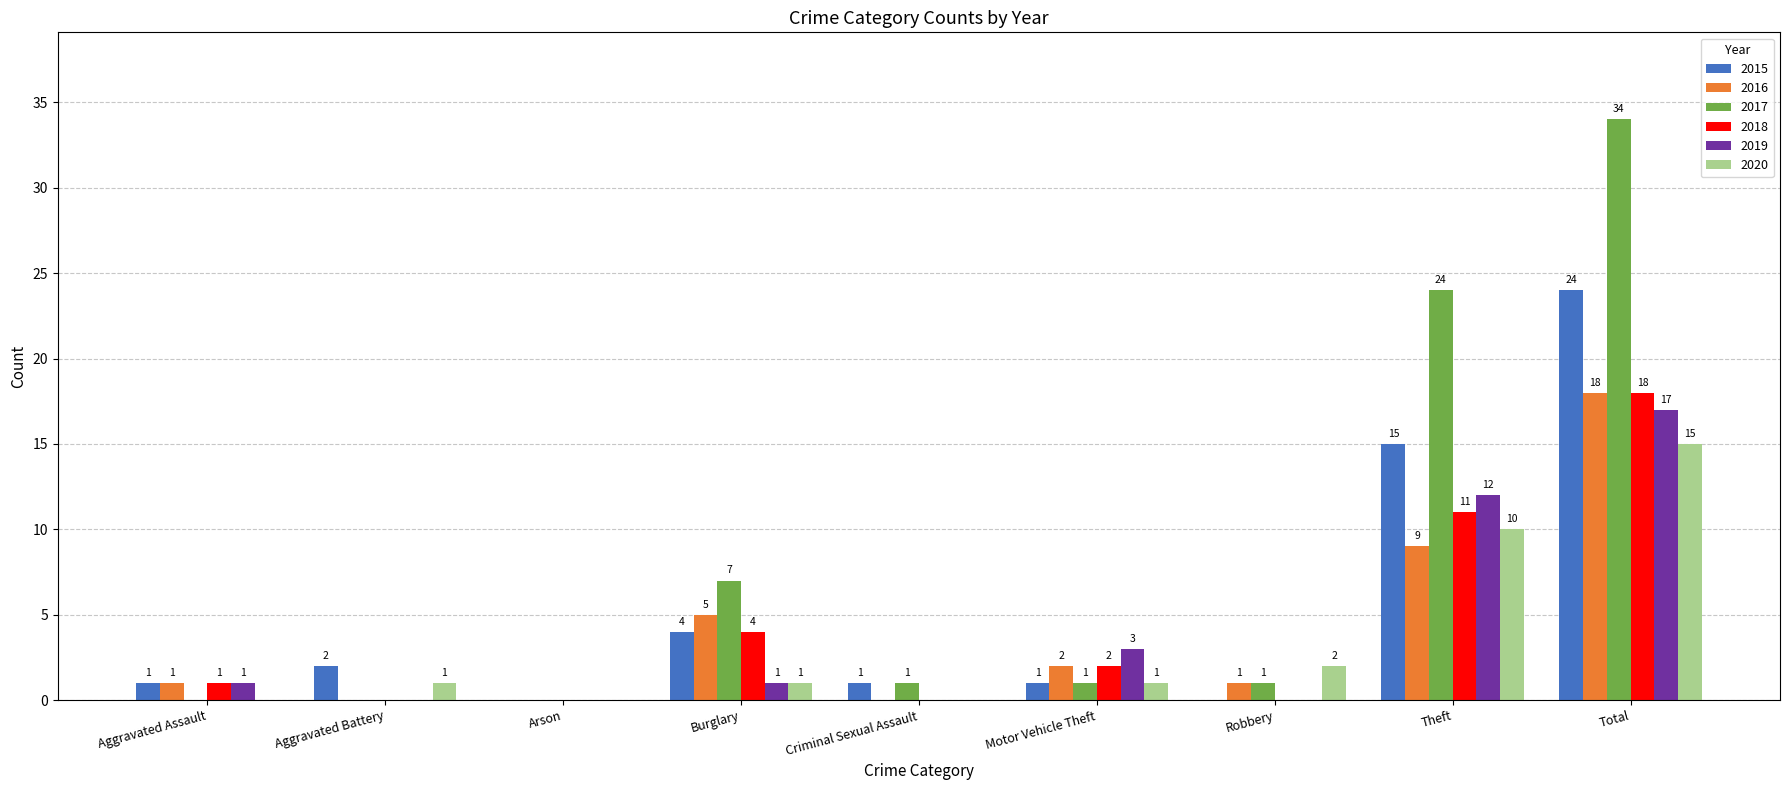

How many data points does each series have?

9